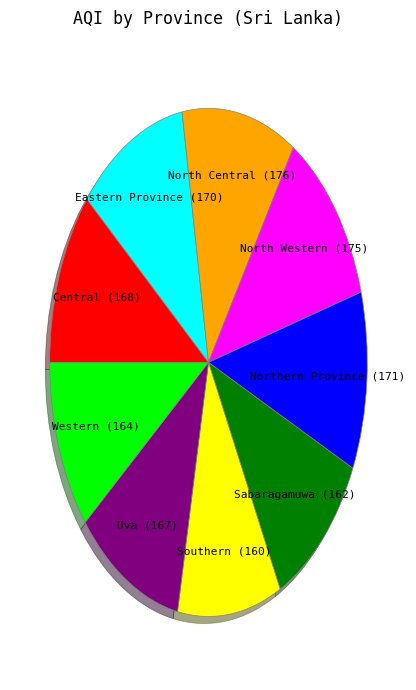

Is the sum of Sabaragamuwa and Eastern Province greater than half?

No